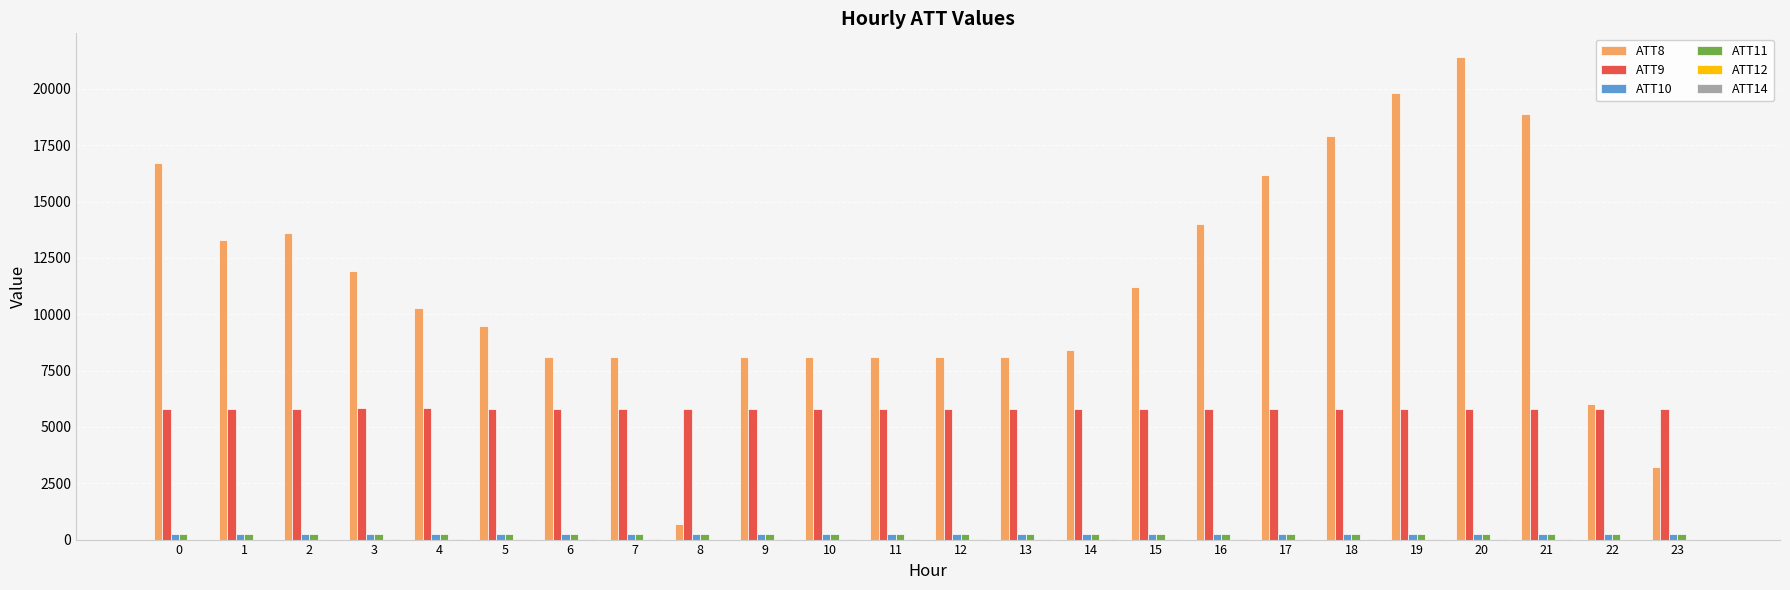

What is the difference between the ATT9 values at 5 and 13?

28.0